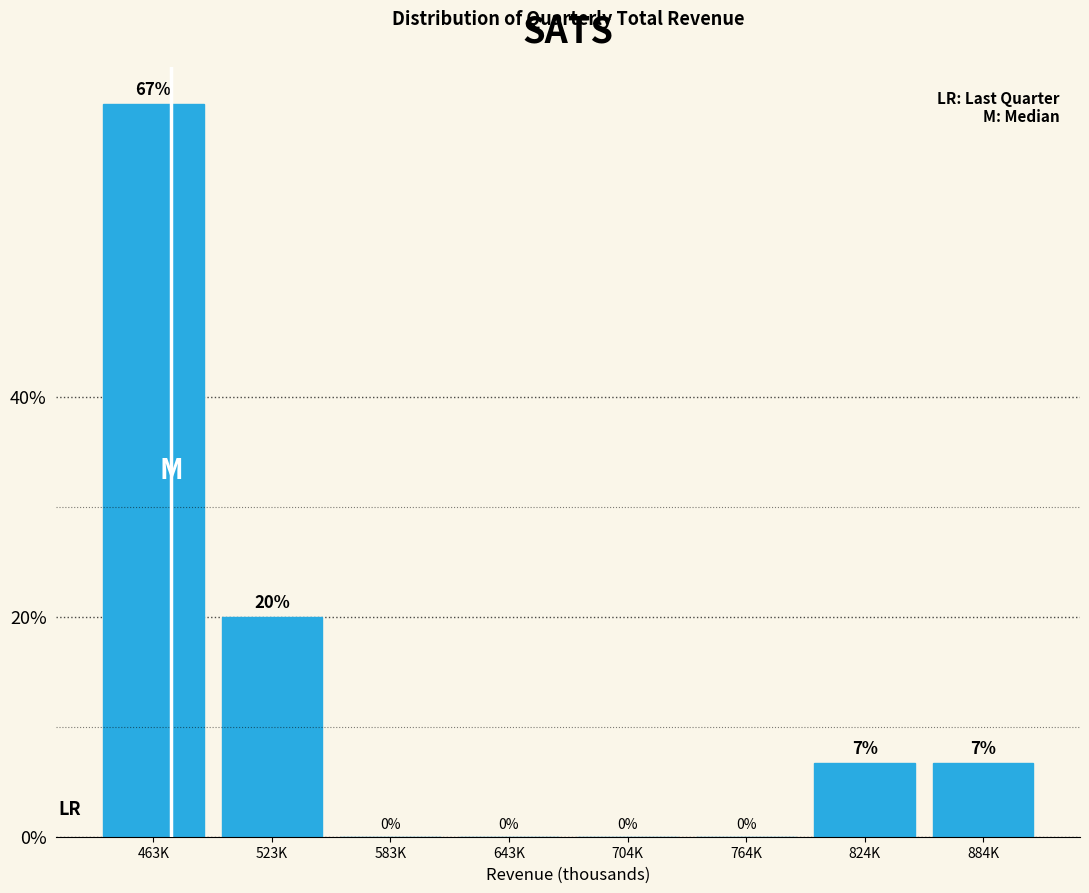

Where does the data first go above 6?

463K